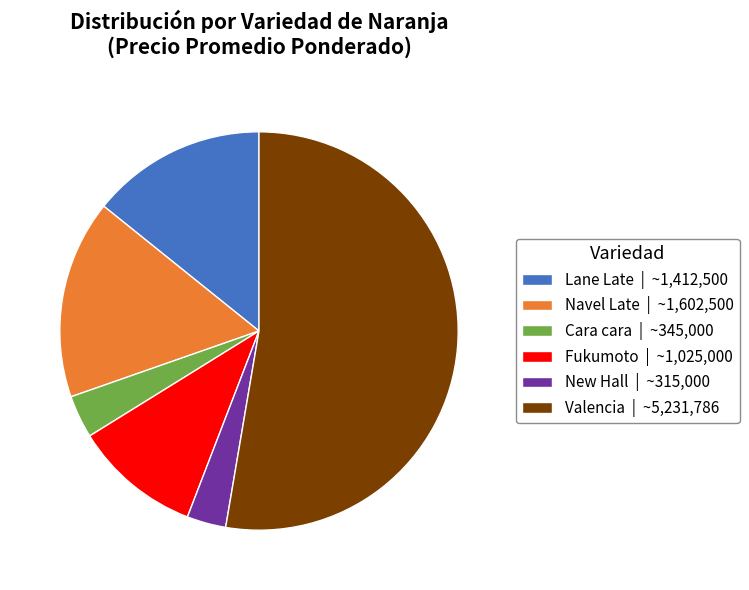

Approximately how many times larger is the value at Cara cara | ~345,000 compared to New Hall | ~315,000?

1.1